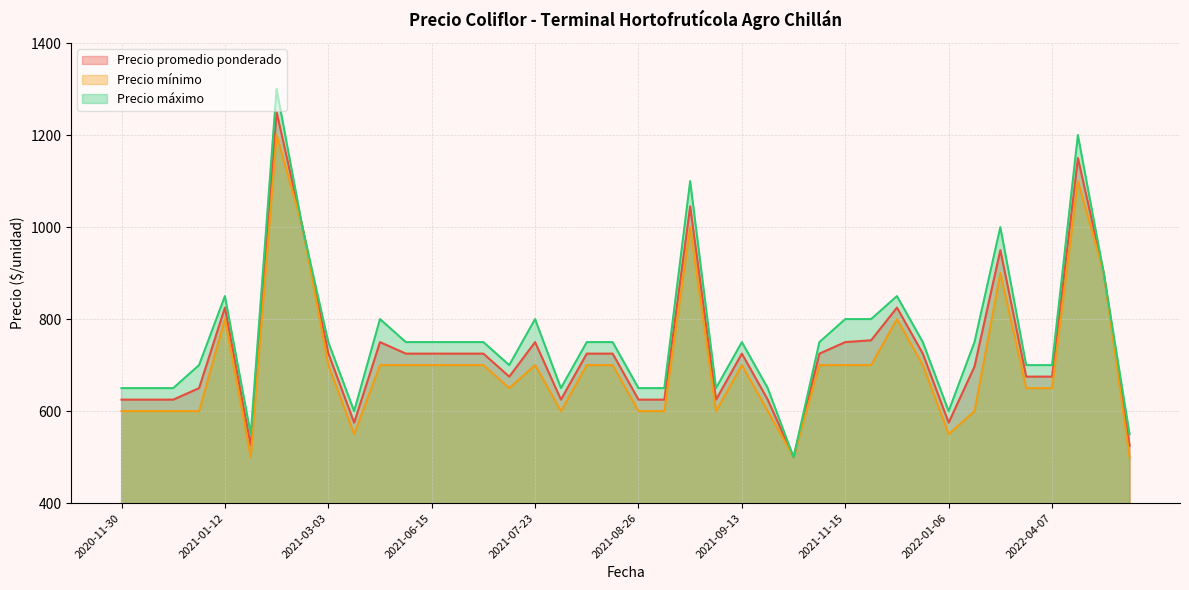

Does the chart have visible grid lines?

Yes